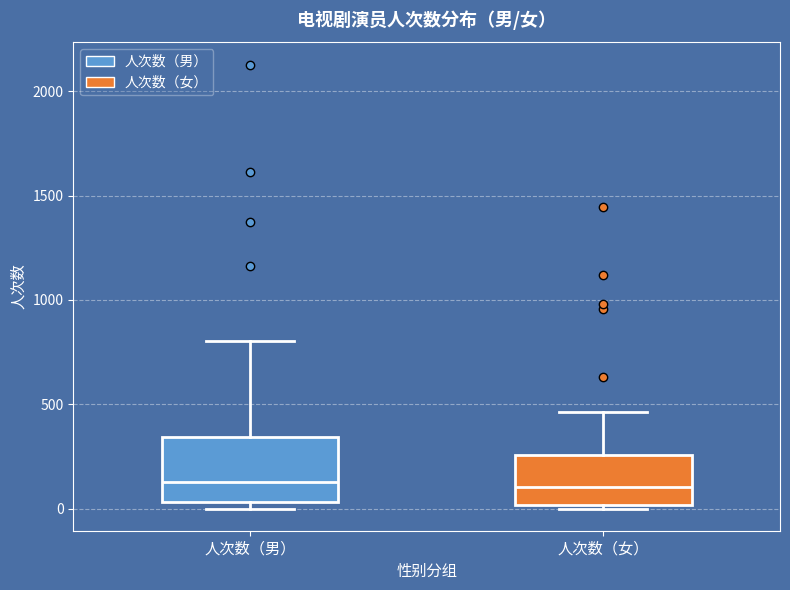

Reading left to right, read every box against the y-axis: the position of its median line, the range the box covers, and the ends of its whiskers. The values are not printed on the chart, so give them approximately, as read against the axis.

人次数（男）: median 150, box 50 to 350, whiskers 0 to 800
人次数（女）: median 100, box 0 to 250, whiskers 0 (just below the box's lower edge) to 450